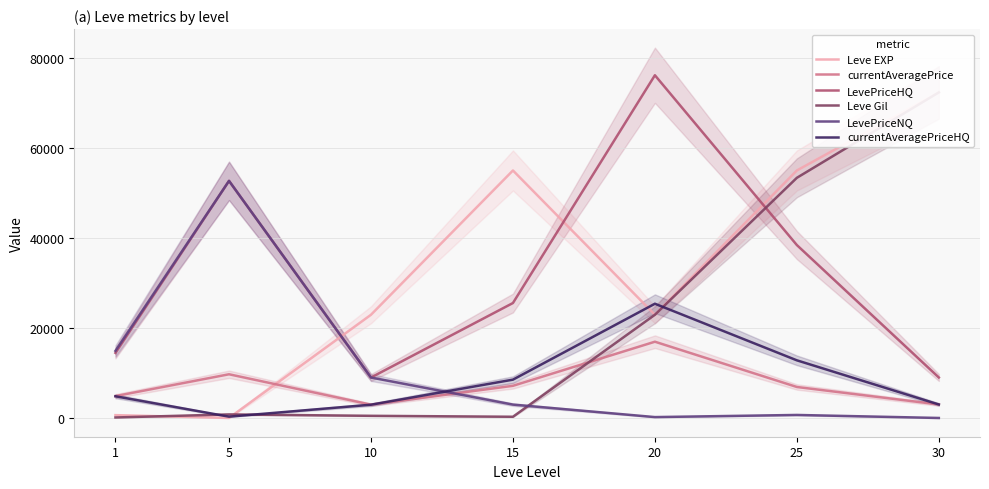

Which has a higher value, 25 or 20?

25